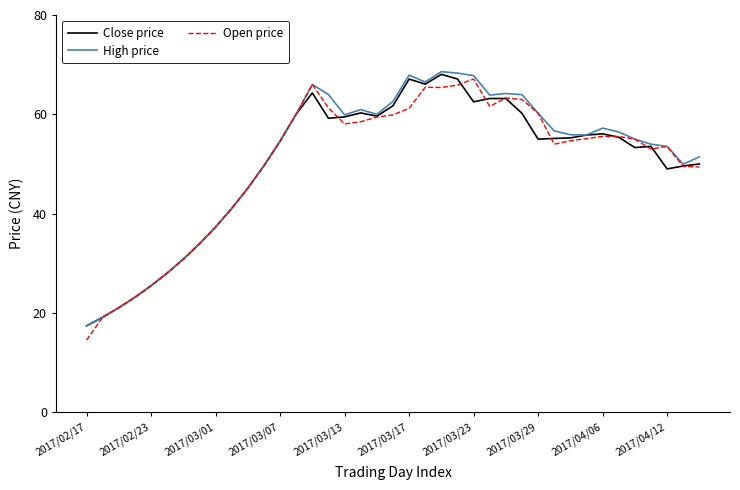

What is the lowest value of the Close price series?

17.4